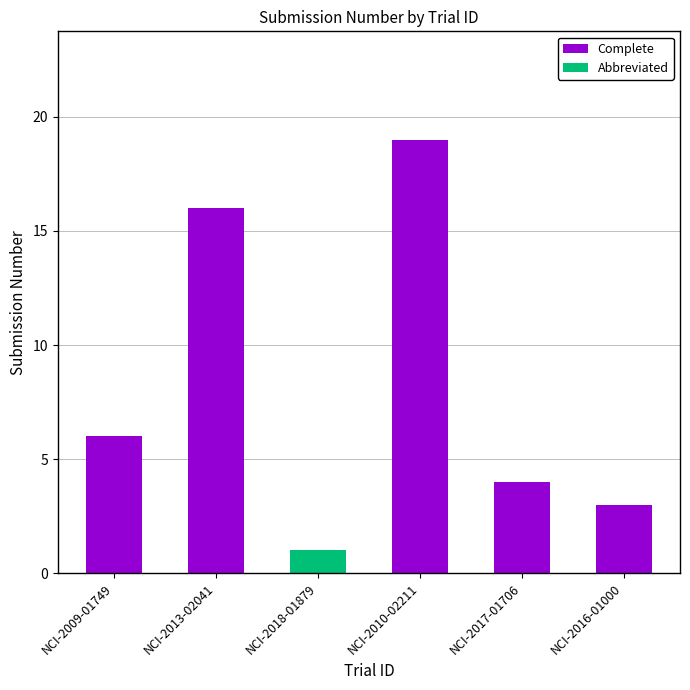

List the labels in order of Complete value, largest first.

NCI-2010-02211, NCI-2013-02041, NCI-2009-01749, NCI-2017-01706, NCI-2016-01000